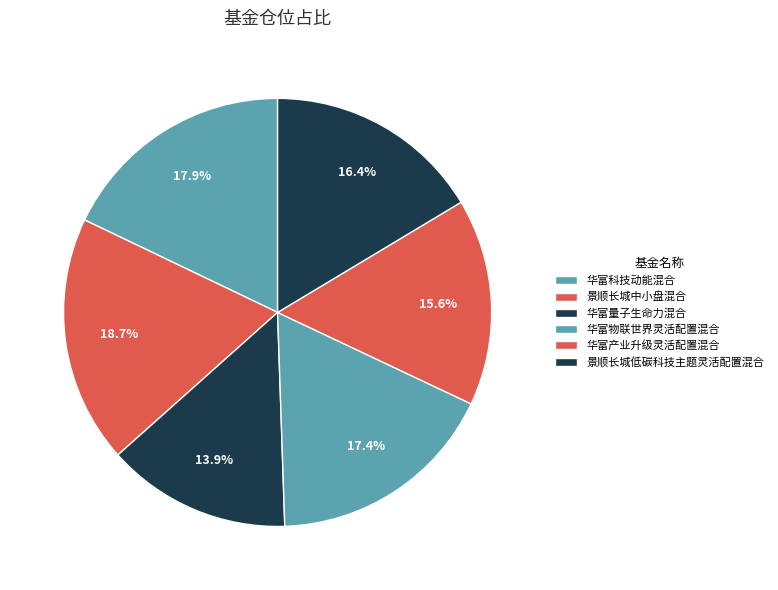

Which category has the biggest portion of the pie?

景顺长城中小盘混合